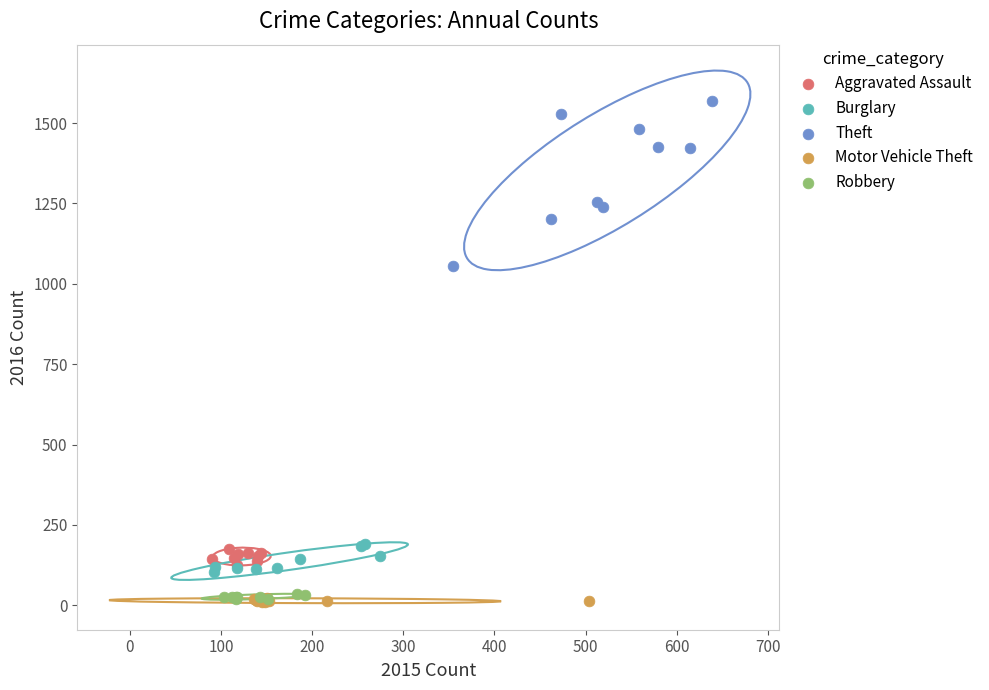

Which series has the widest spread of Y values?

Theft